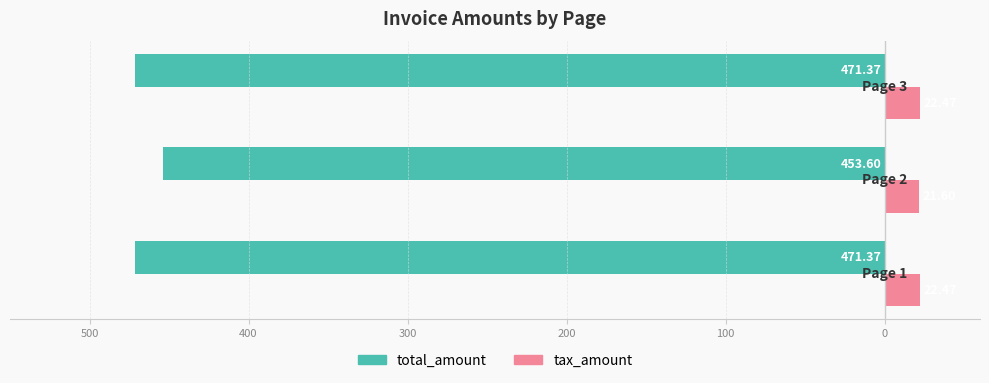

What are all the series names shown in the legend?

total_amount, tax_amount